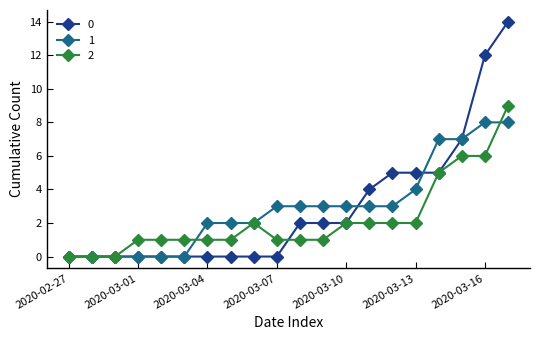

Rank the series by their maximum value, from lowest to highest.

1, 2, 0